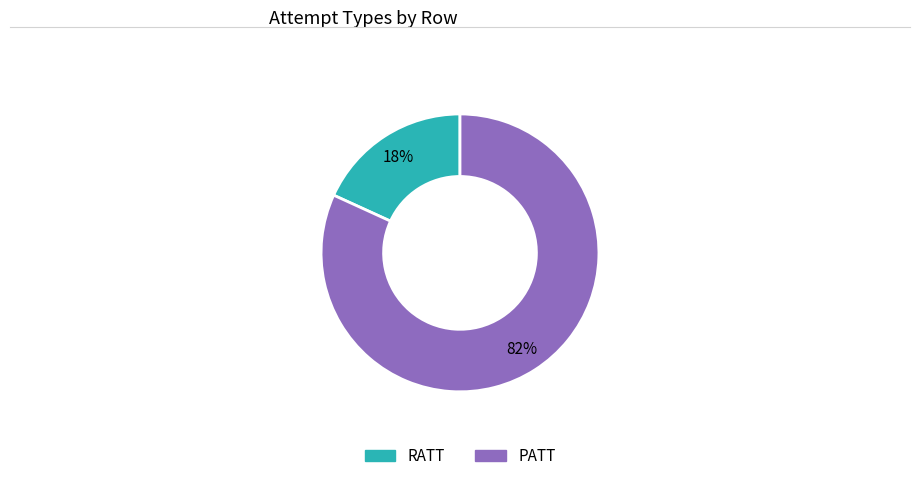

Between PATT and RATT, which is larger?

PATT